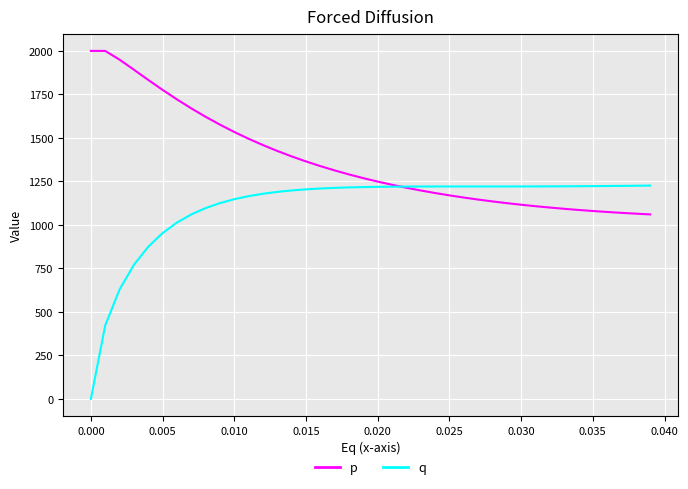

Rank the series by their maximum value, from highest to lowest.

p, q